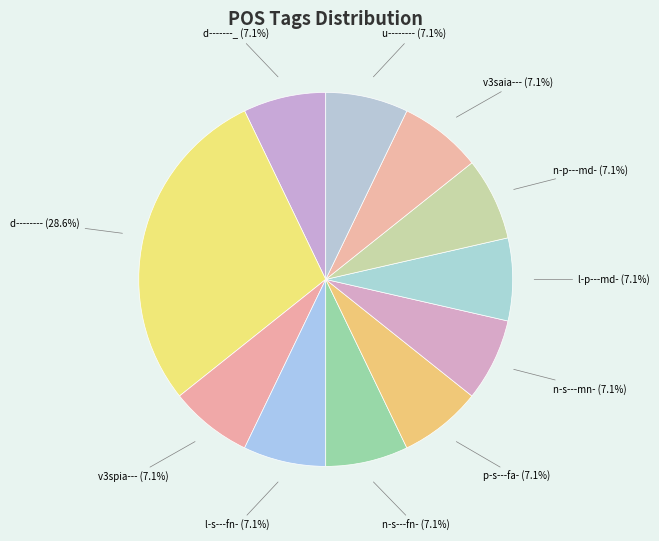

How many slices are in this pie chart?

11